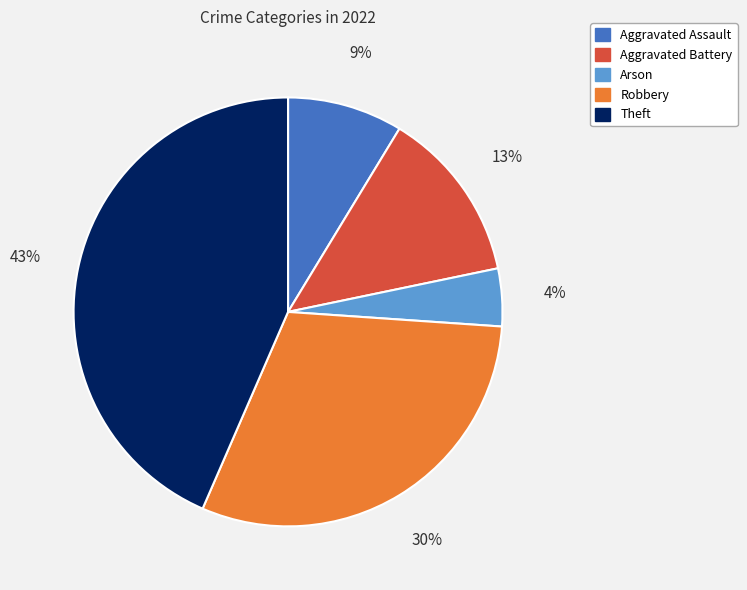

Which category has the biggest portion of the pie?

Theft